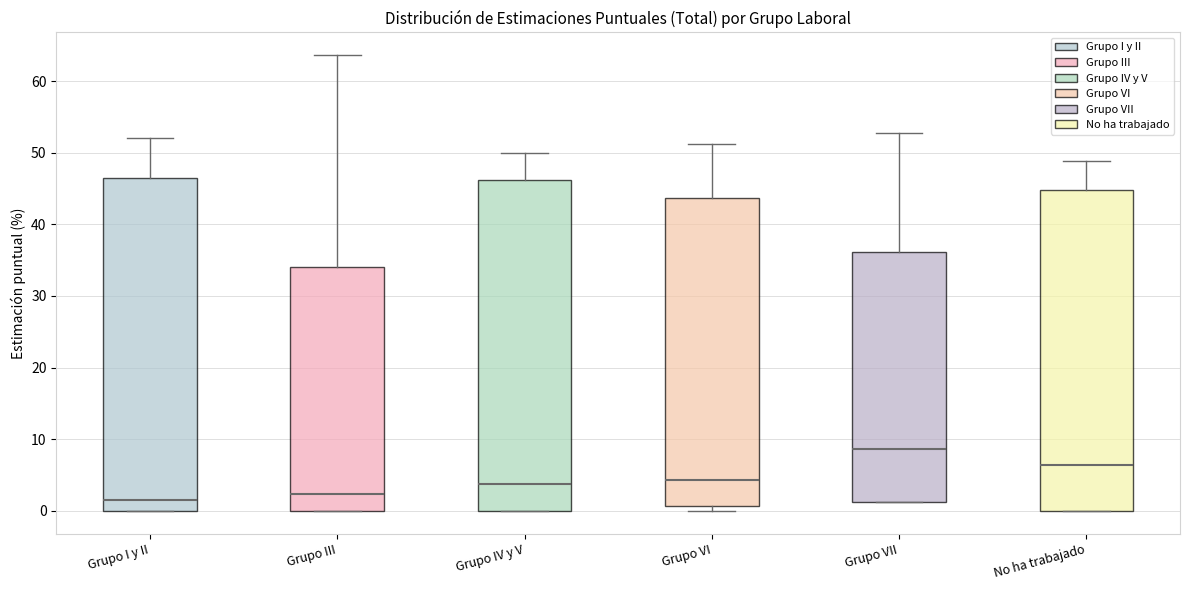

Where is the upper edge of the box for Grupo IV y V on the y-axis? The values are not printed on the chart, so give them approximately, as read against the axis.

46